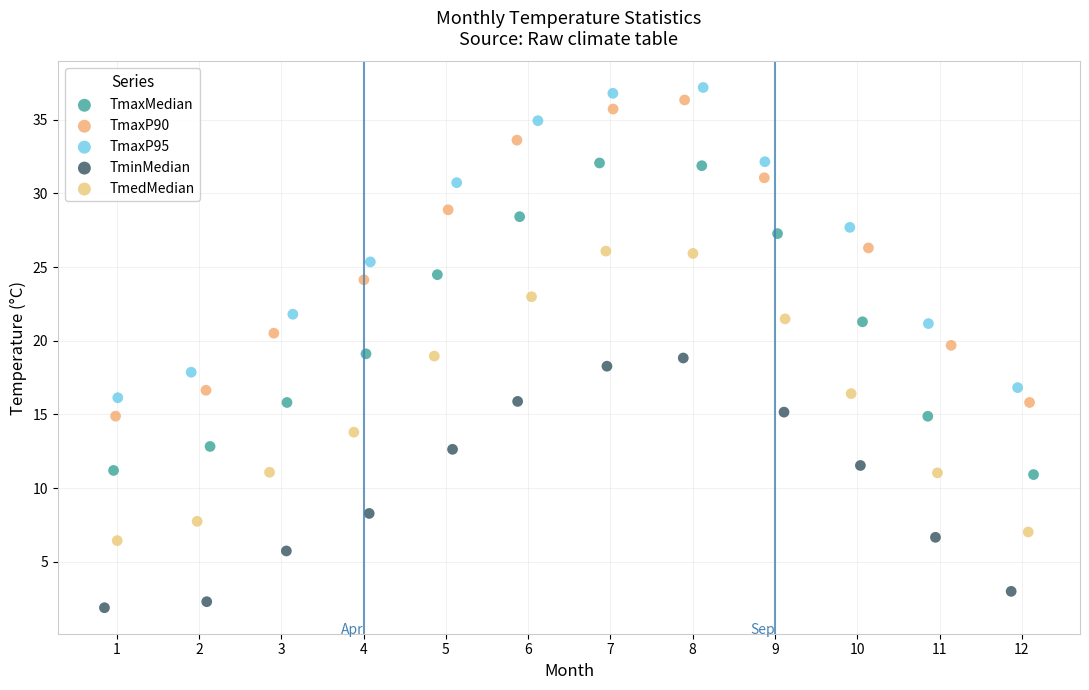

Which series contains the lowest Y value?

TminMedian